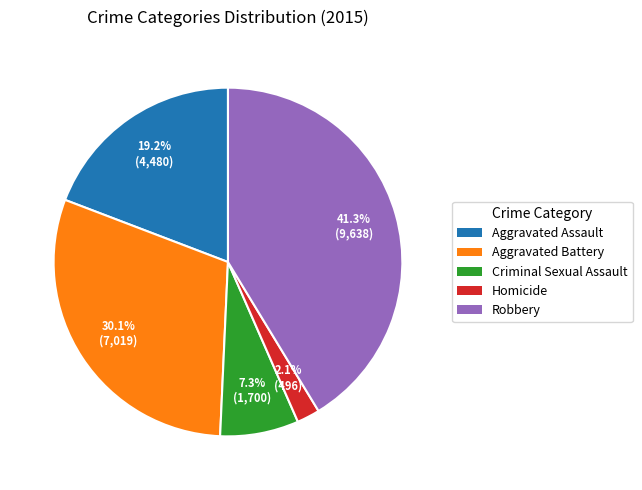

Is it true that Aggravated Battery is 24% of the pie?

False